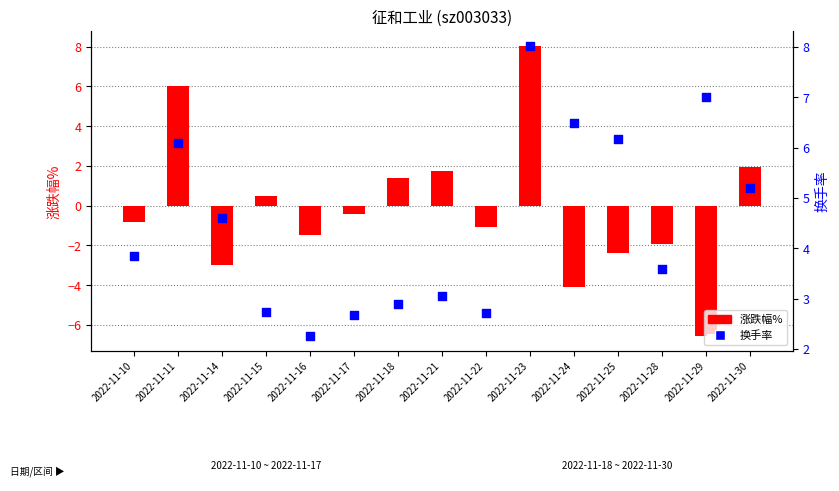

Is the value of 涨跌幅% at 2022-11-29 greater than the value of 换手率 at 2022-11-14?

No